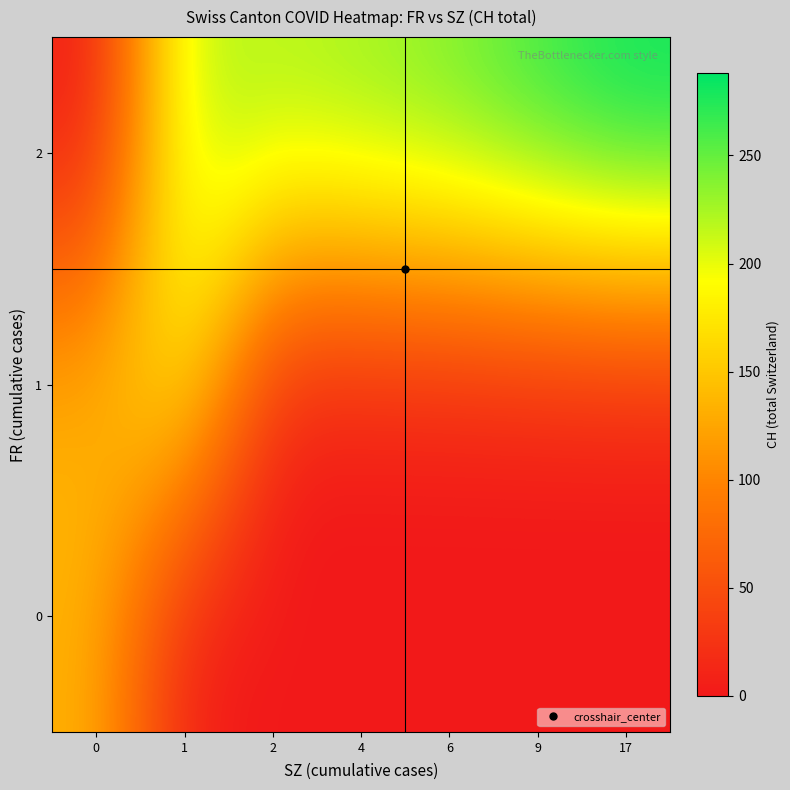

What is the total value across all series at 17?

288